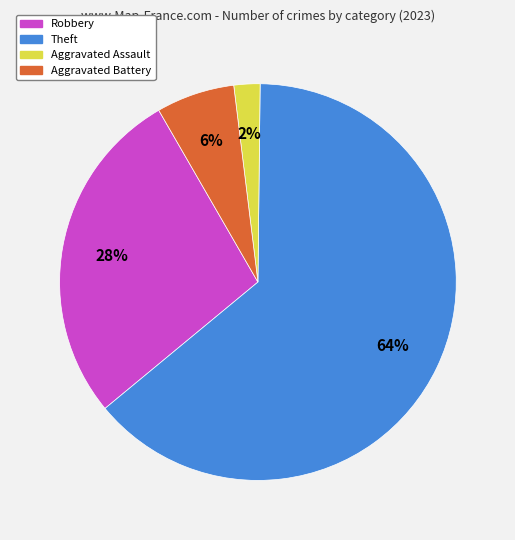

To the nearest percent, what is the difference between the largest and smallest slice percentages?

62%